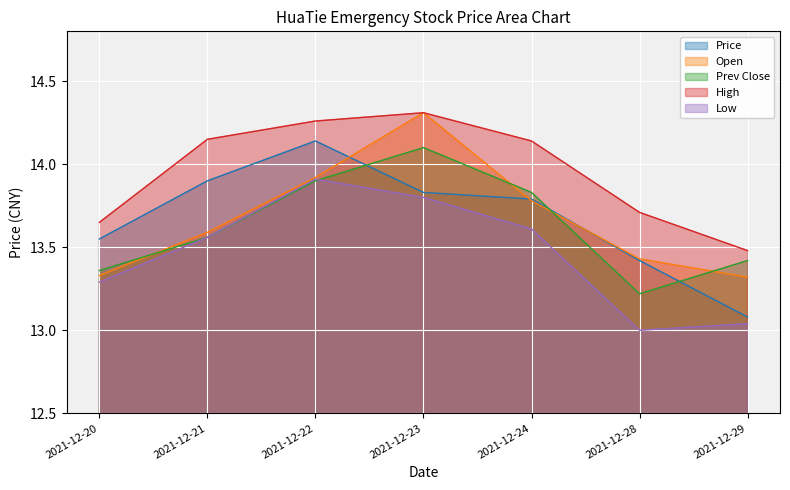

Reading right to left, transcribe all the data shown in this chart.

Price: 13.1	13.4	13.8	13.8	14.1	13.9	13.6
Open: 13.3	13.4	13.8	14.3	13.9	13.6	13.3
Prev Close: 13.4	13.2	13.8	14.1	13.9	13.6	13.4
High: 13.5	13.7	14.1	14.3	14.3	14.2	13.7
Low: 13.0	13.0	13.6	13.8	13.9	13.6	13.3